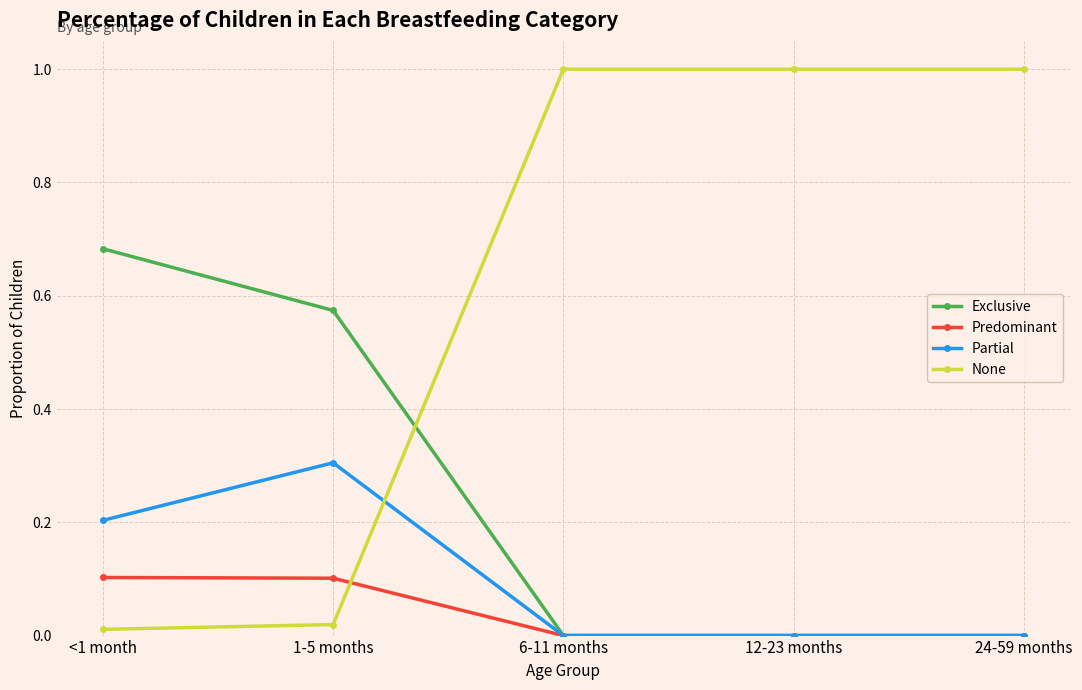

What are all the series names shown in the legend?

Exclusive, Predominant, Partial, None